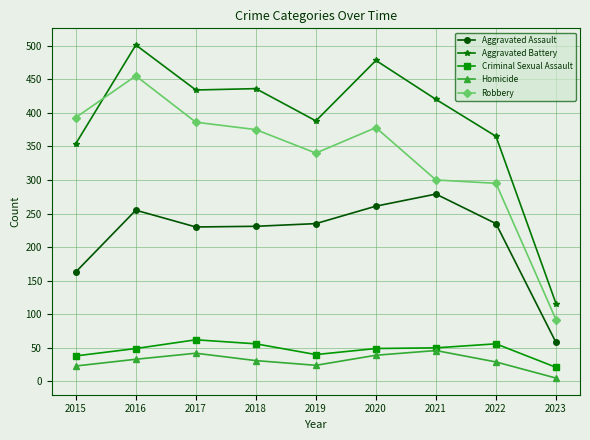

True or false: Aggravated Battery and Criminal Sexual Assault cross at least once.

False